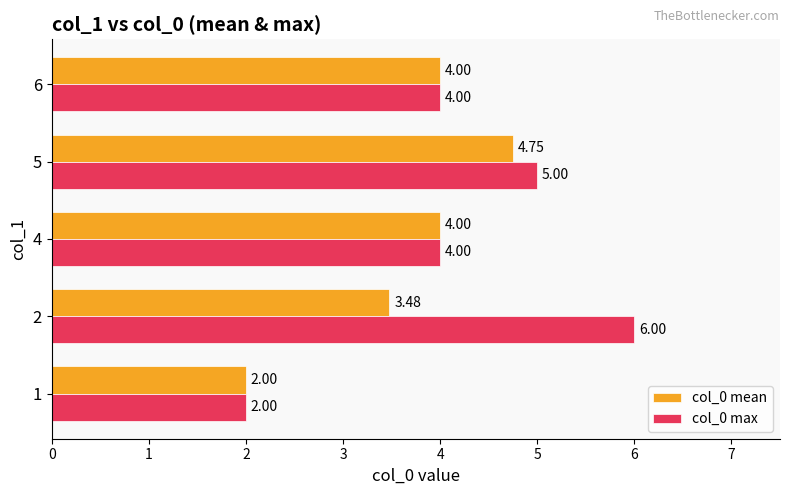

Which series changed the most between 1 and 2?

col_0 max